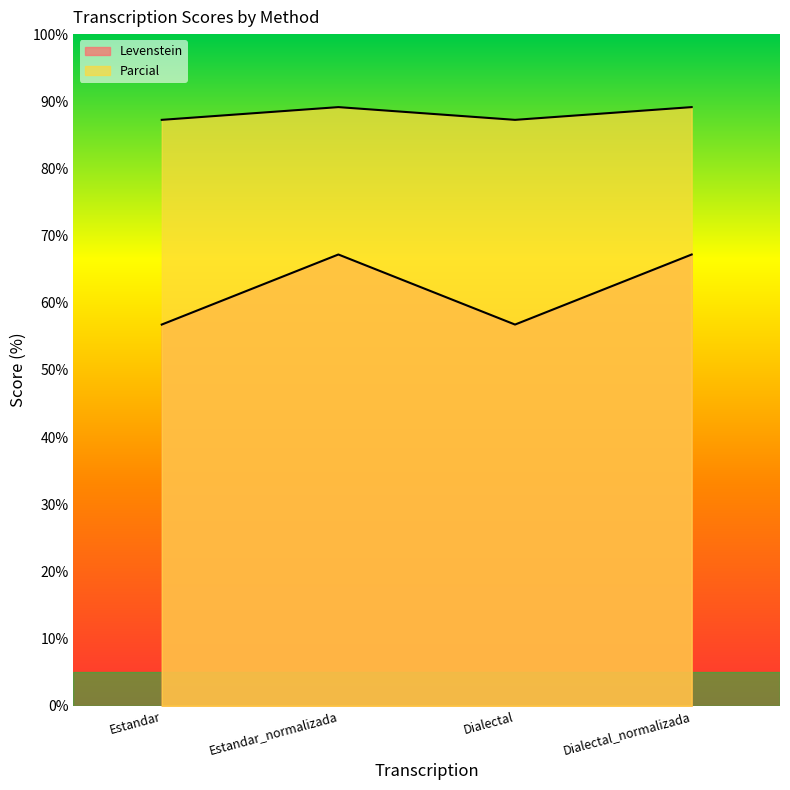

True or false: Parcial and Levenstein cross at least once.

False